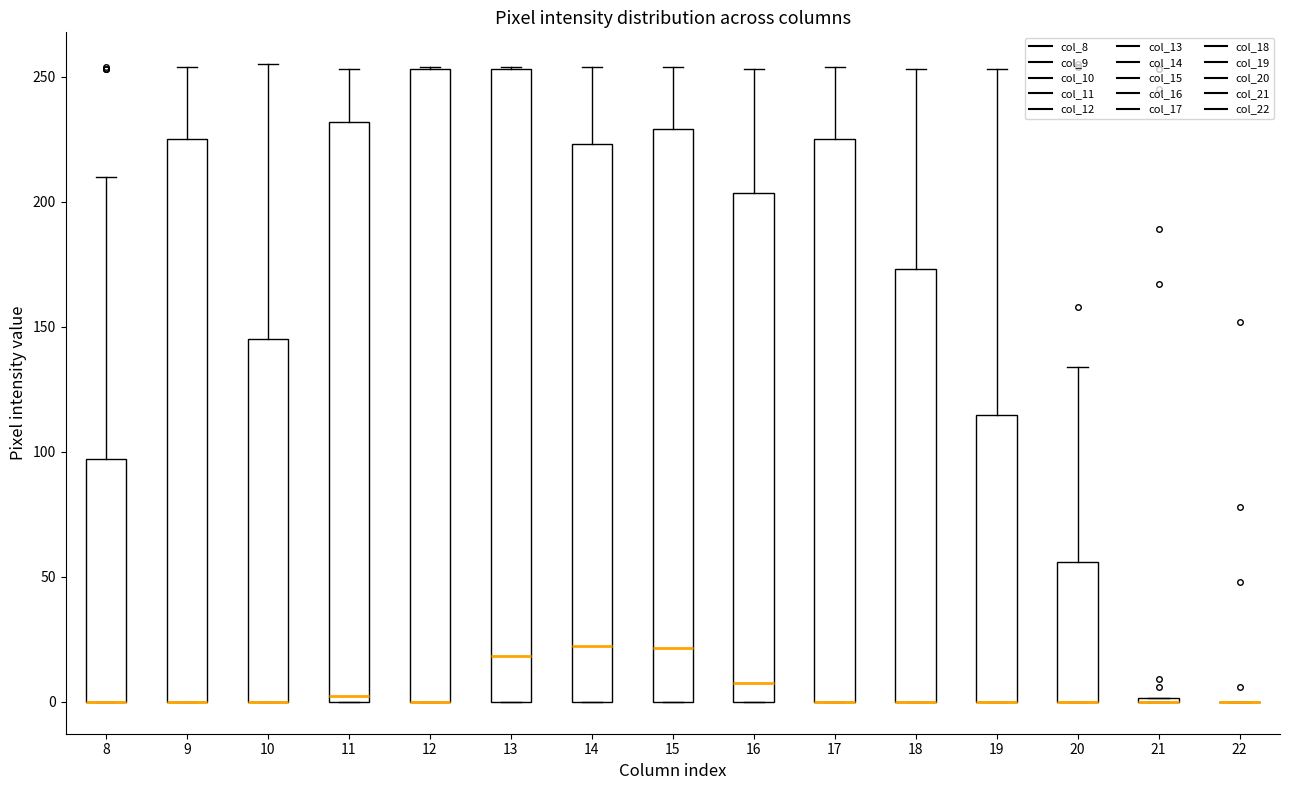

Where does the upper whisker of the box at x = 11 end on the y-axis? The values are not printed on the chart, so give them approximately, as read against the axis.

255